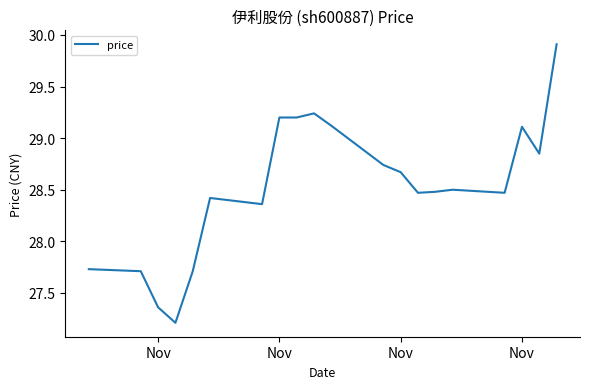

What is the maximum value shown in the chart?

29.9